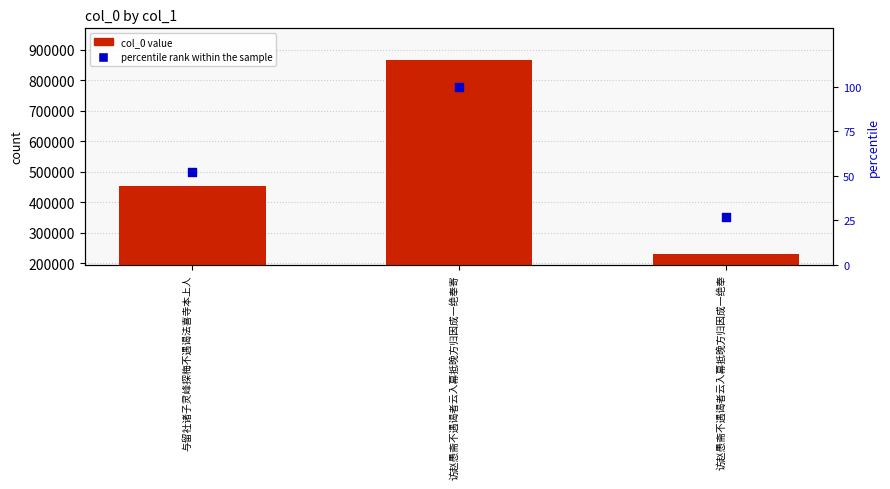

At how many categories does at least one series exceed 630763?

1